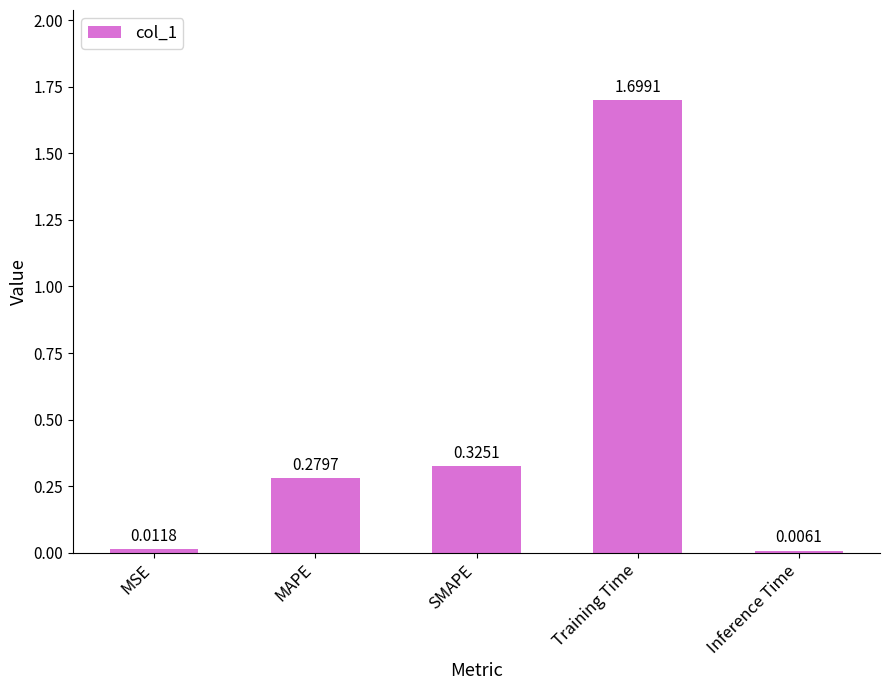

What is the sum of the values at Training Time and Inference Time?

1.7